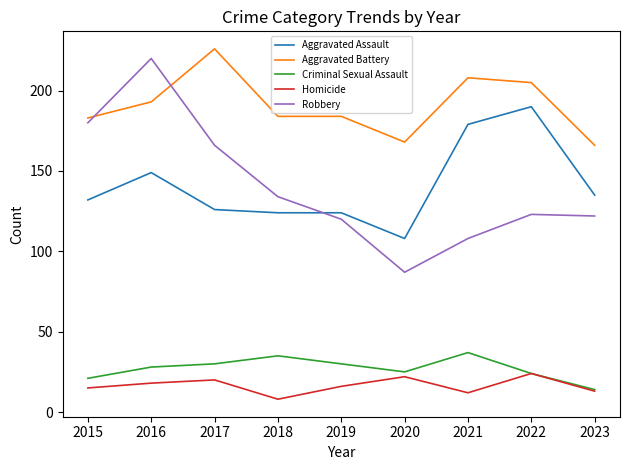

At which category is the sum across all series the highest?

2016